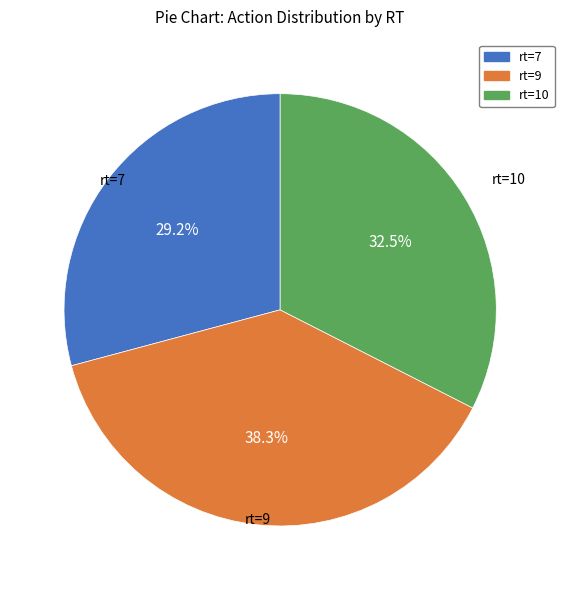

Is there a majority slice in this chart?

No